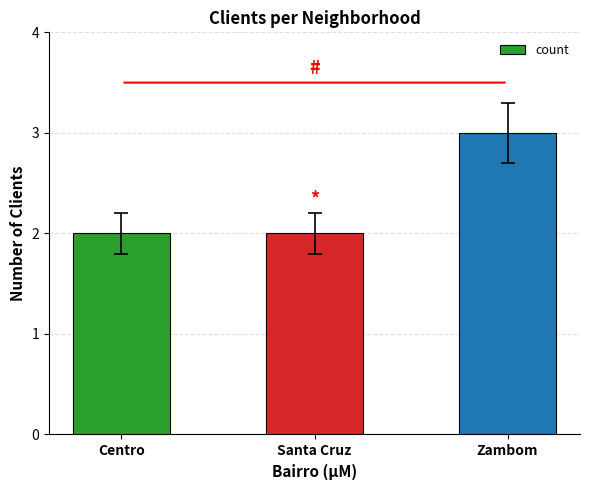

Is it true that the value at Centro is 3?

False